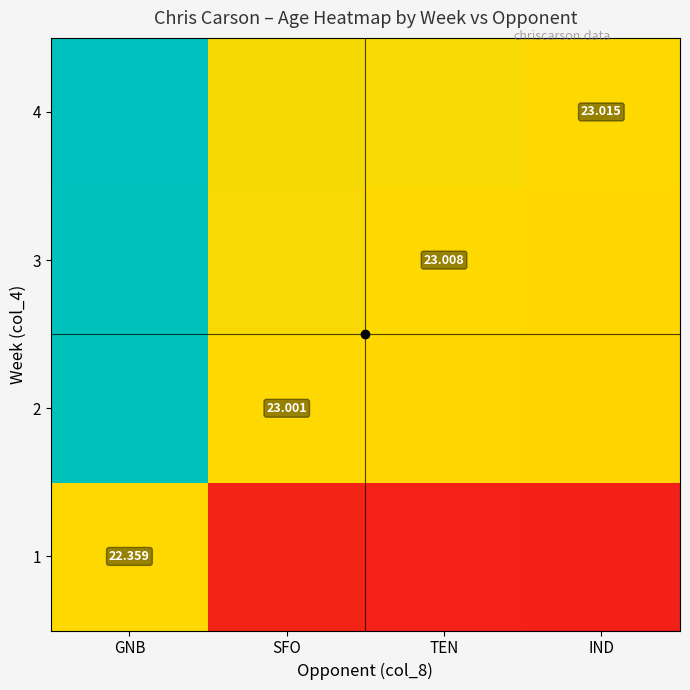

Is the value of 2 at SFO greater than the value of 4 at IND?

No